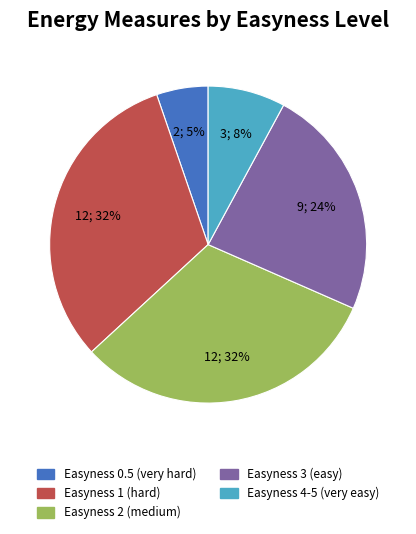

What is the smallest slice in the pie chart?

Easyness 0.5 (very hard)